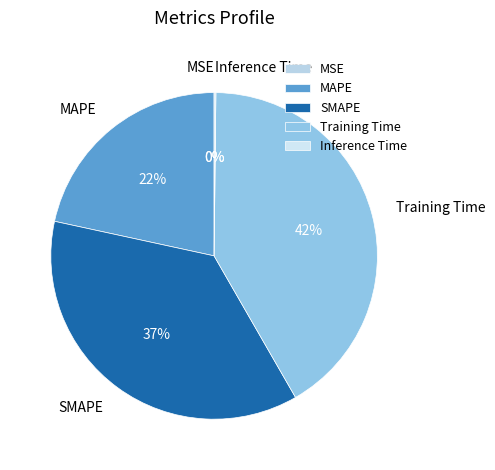

Is Training Time the majority of the pie?

No